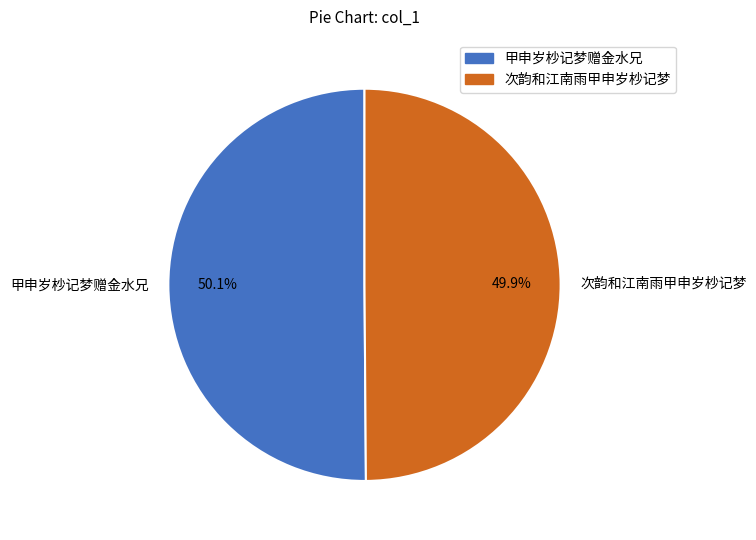

Does any single category account for the majority?

Yes